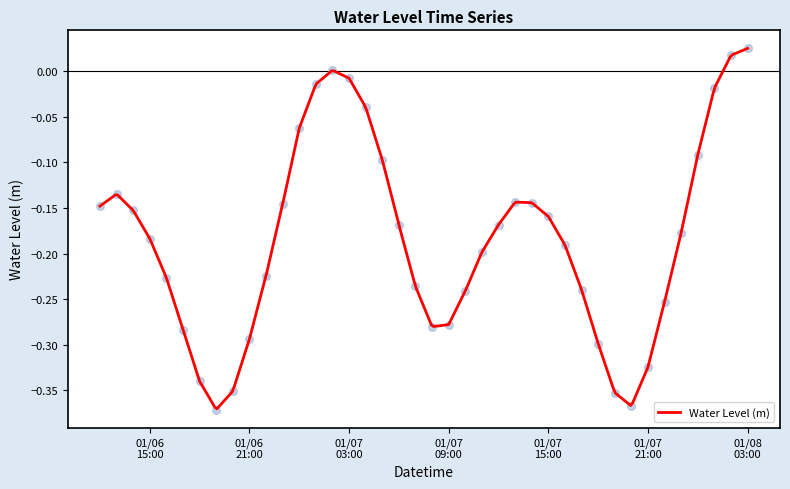

What is the change in value from 2023-01-06 19:00:00 to 2023-01-07 08:00:00?

+0.1